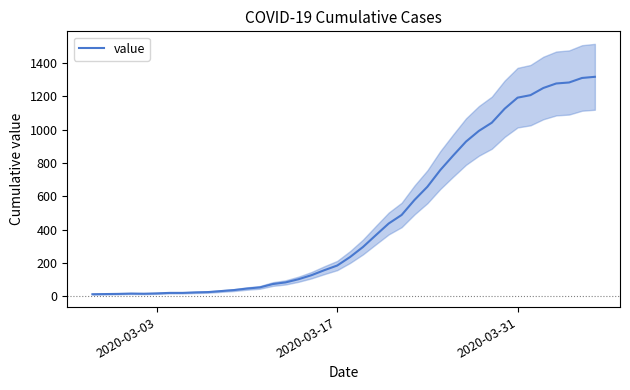

What is the sum of all values?

18661